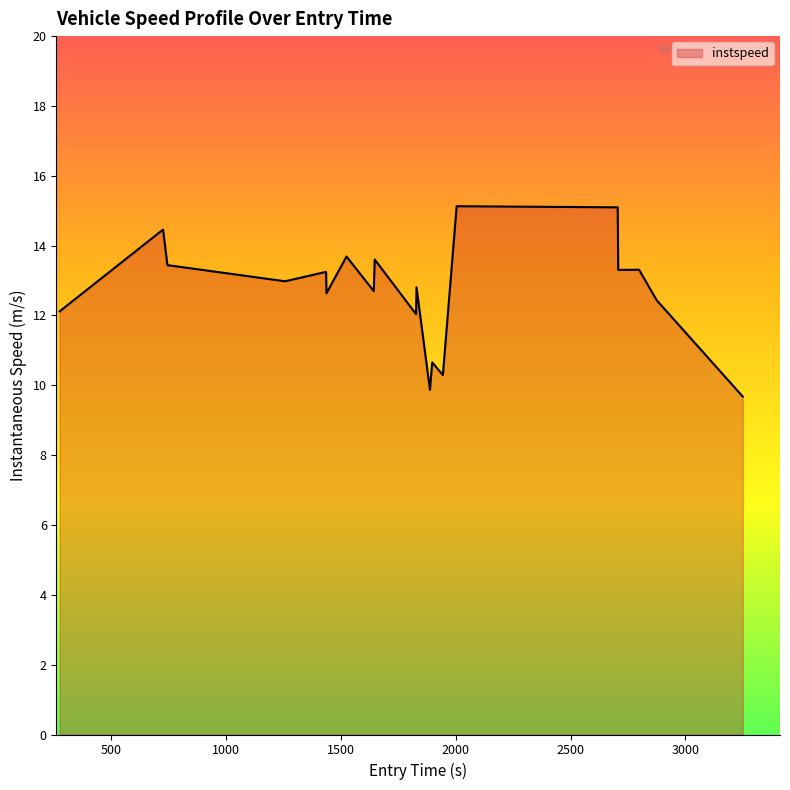

What is the smallest value displayed?

9.7